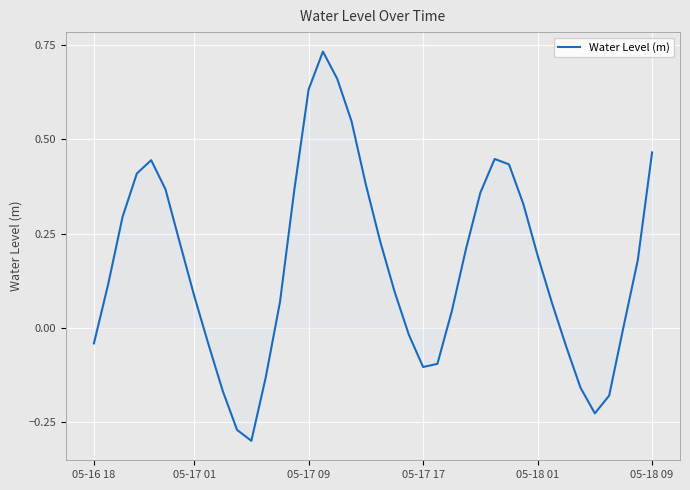

What is the difference between the maximum and minimum values?

1.0